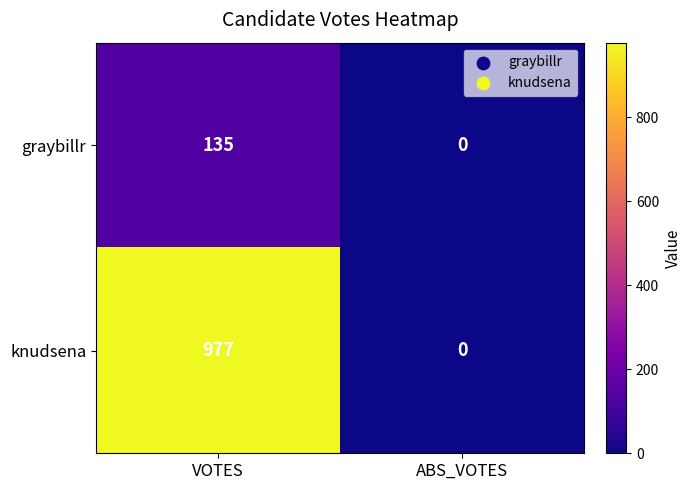

At how many categories does at least one series exceed 436?

1